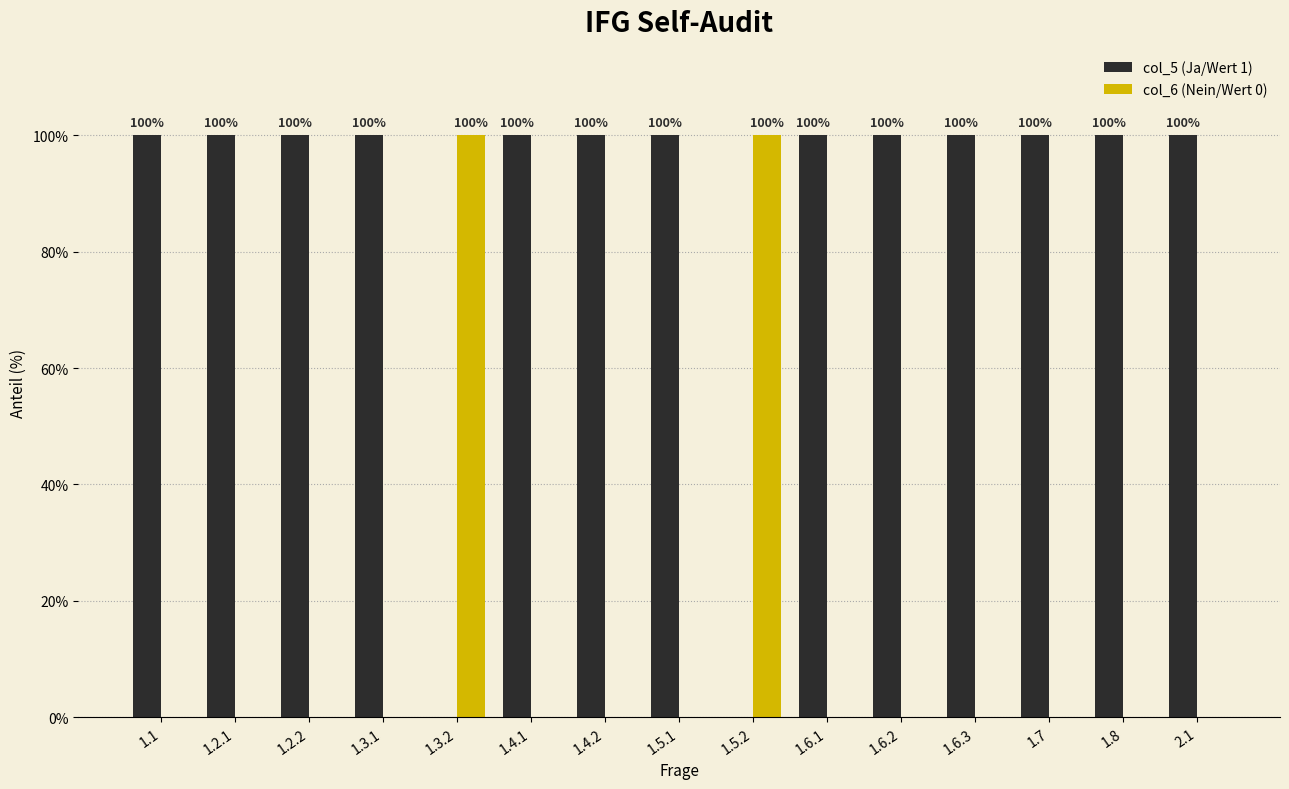

What is the total value across all series at 1.3.1?

100